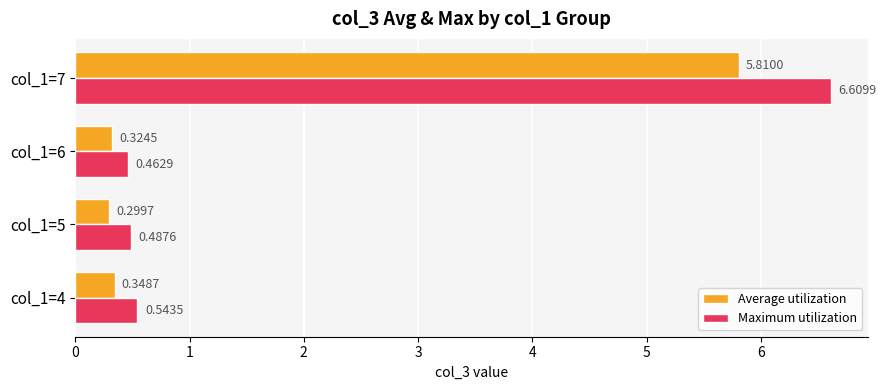

List the series in order of their overall mean, lowest first.

Average utilization, Maximum utilization